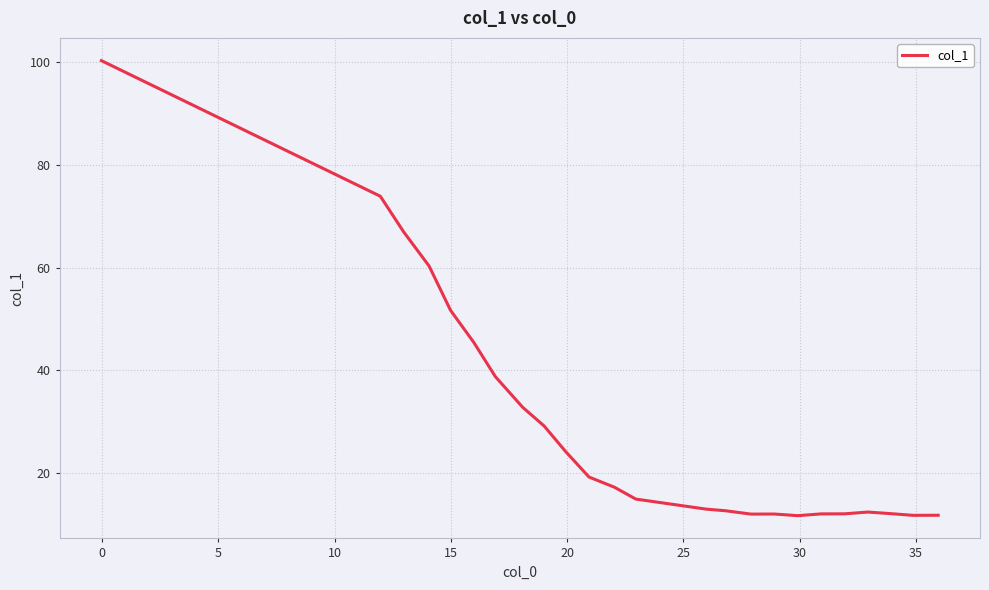

What is the smallest value displayed?

11.8